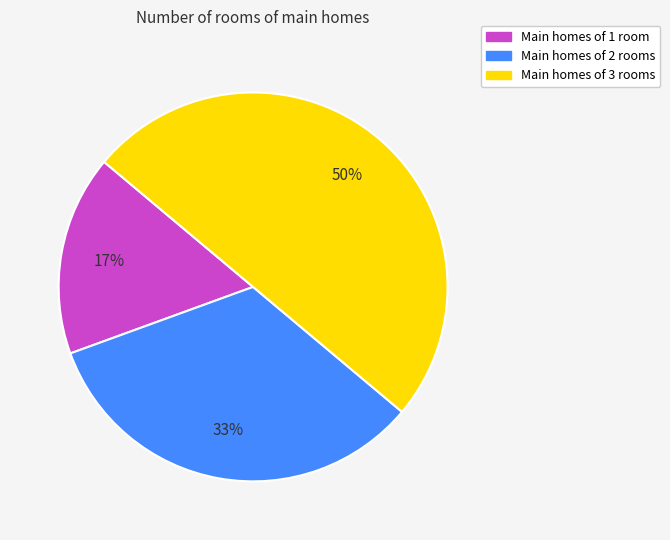

To the nearest percent, what is the difference between the largest and smallest slice percentages?

33%